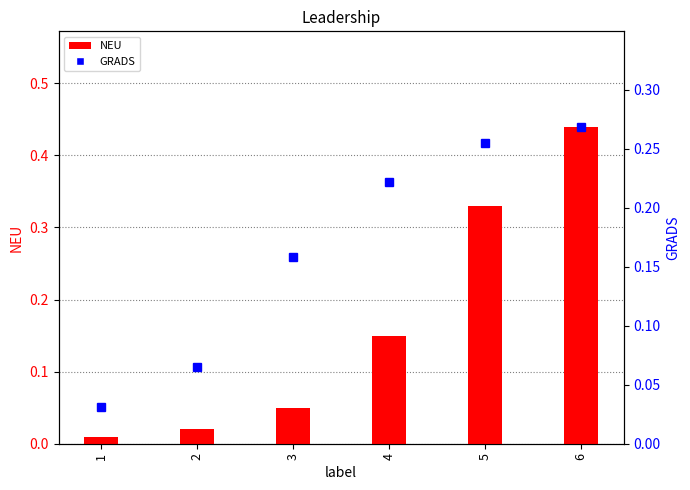

At which label is NEU closest to 0?

1